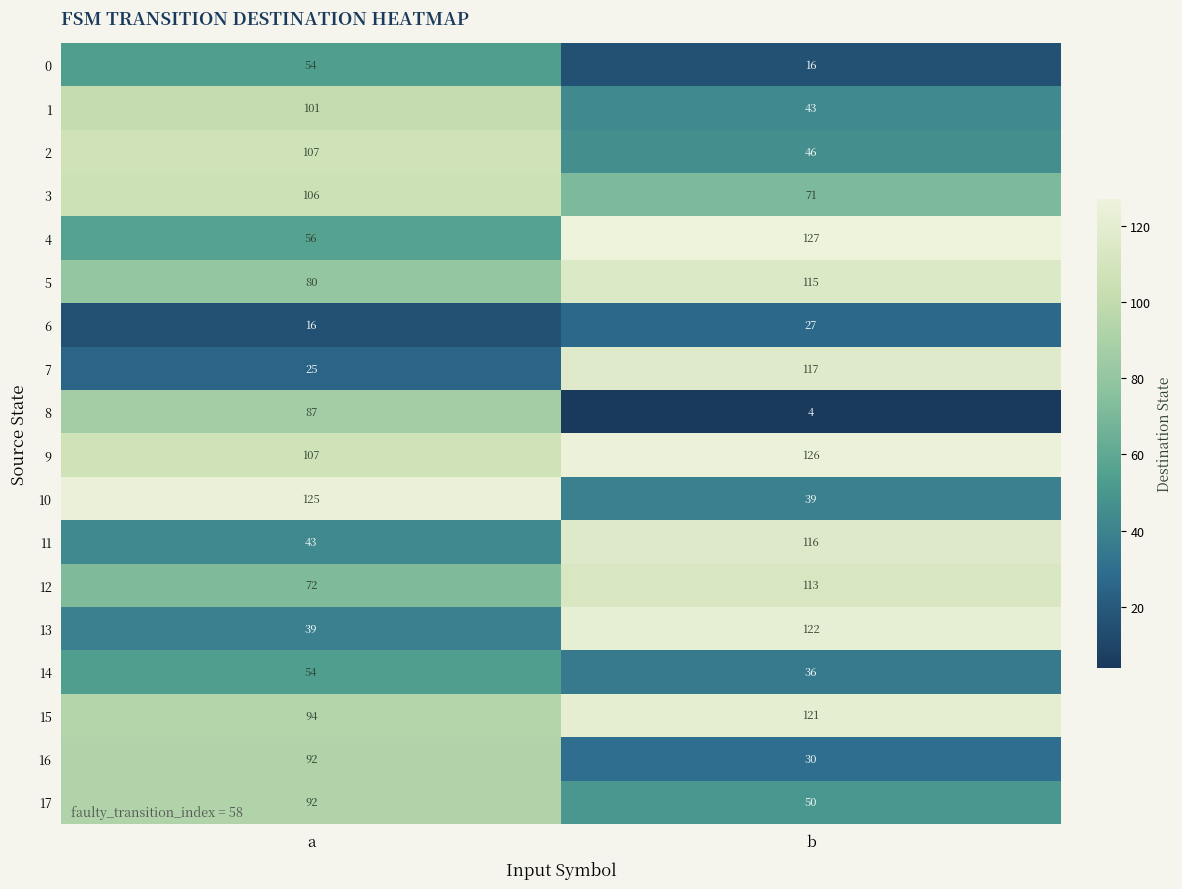

At which category is the sum across all series the highest?

a